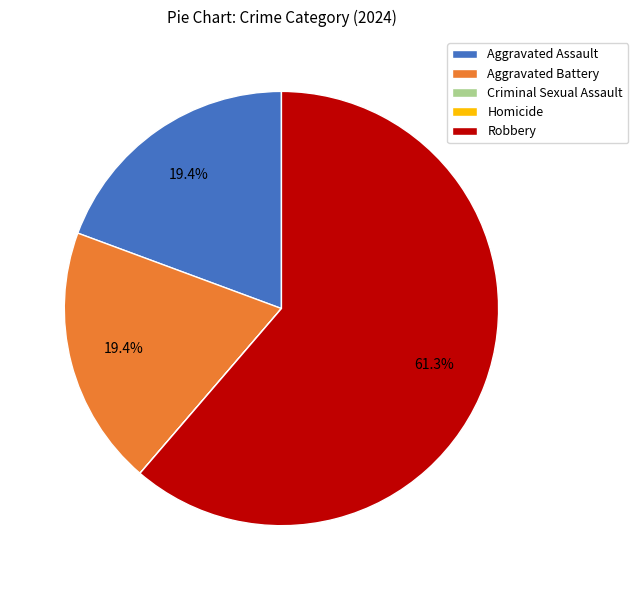

What percentage is the Robbery slice, to the nearest percent?

61%